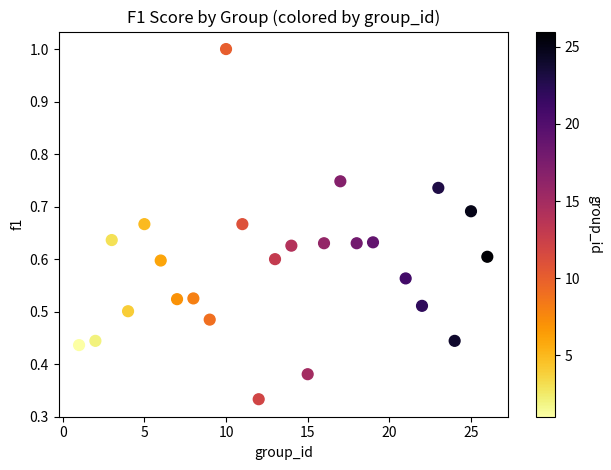

How many data points are displayed?

25